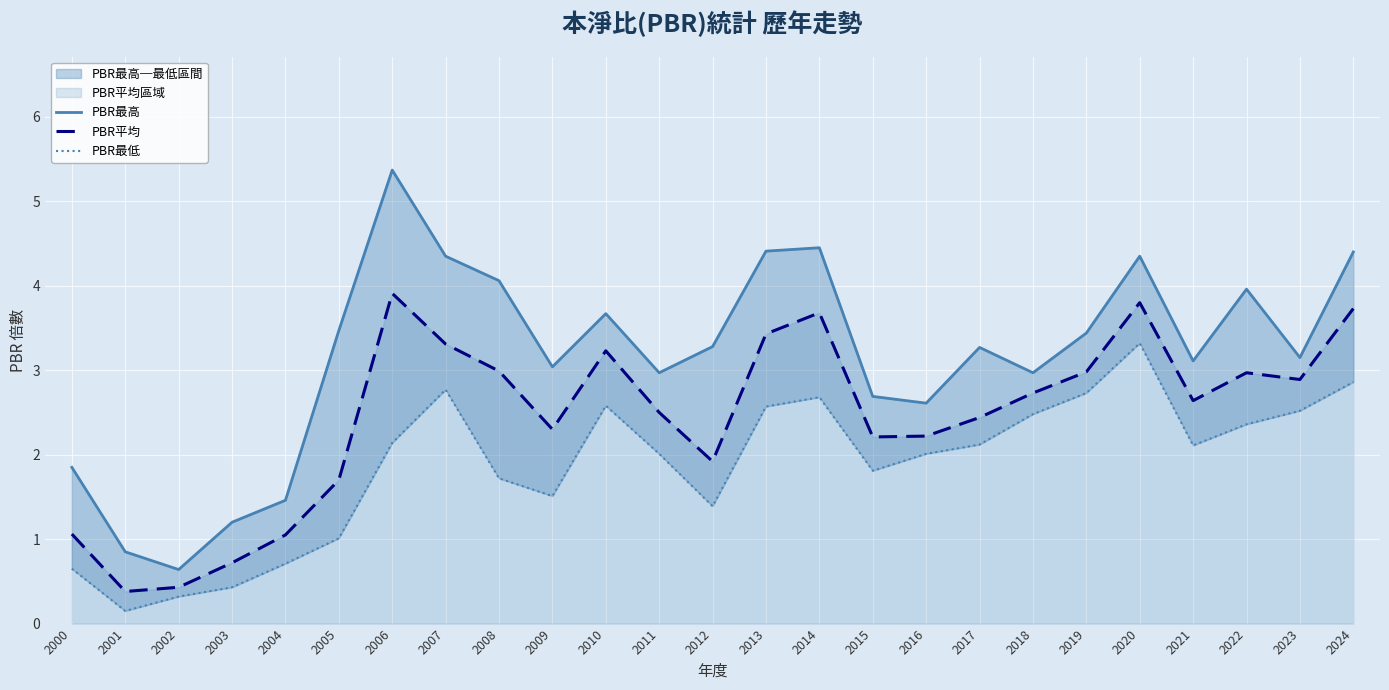

Between 2024 and 2004, which is larger?

2024